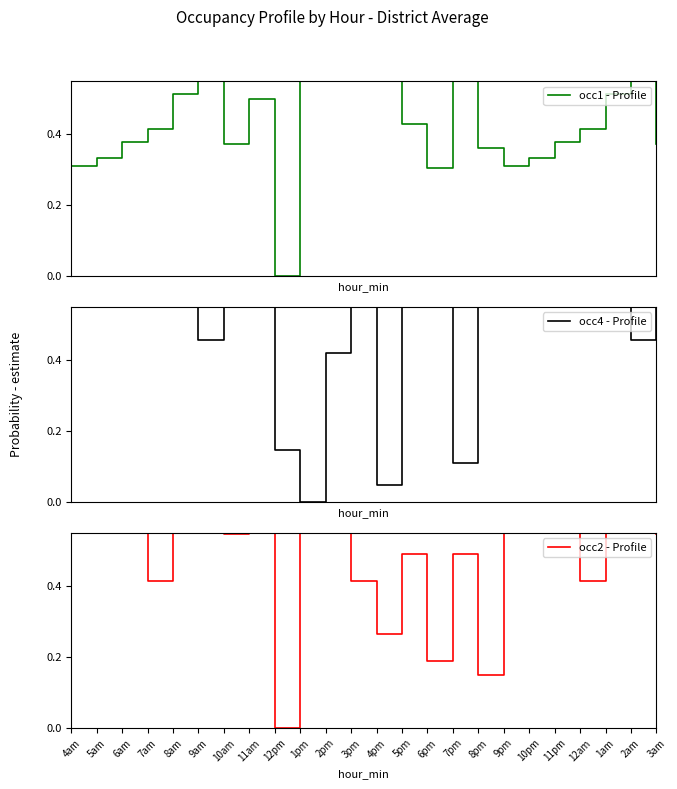

True or false: occ2 - Profile has a value of 1.3 at 5am.

False